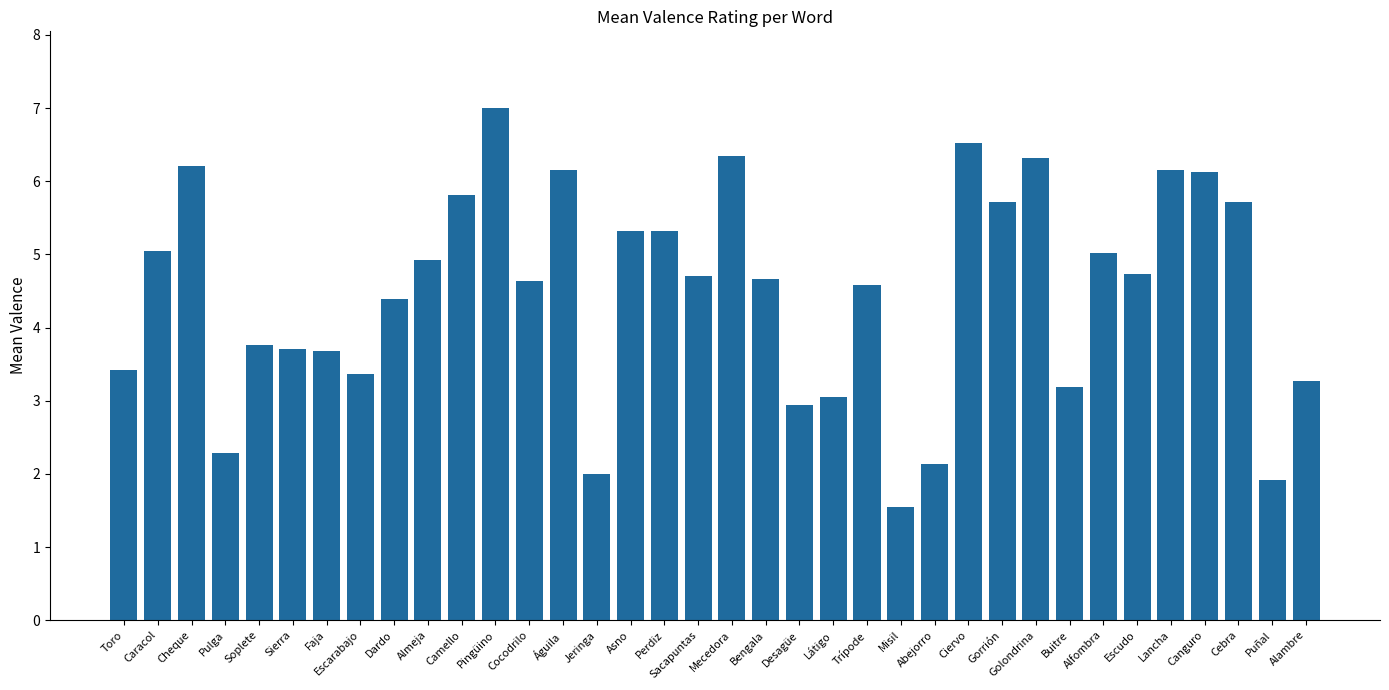

Count the number of data series in this chart.

1